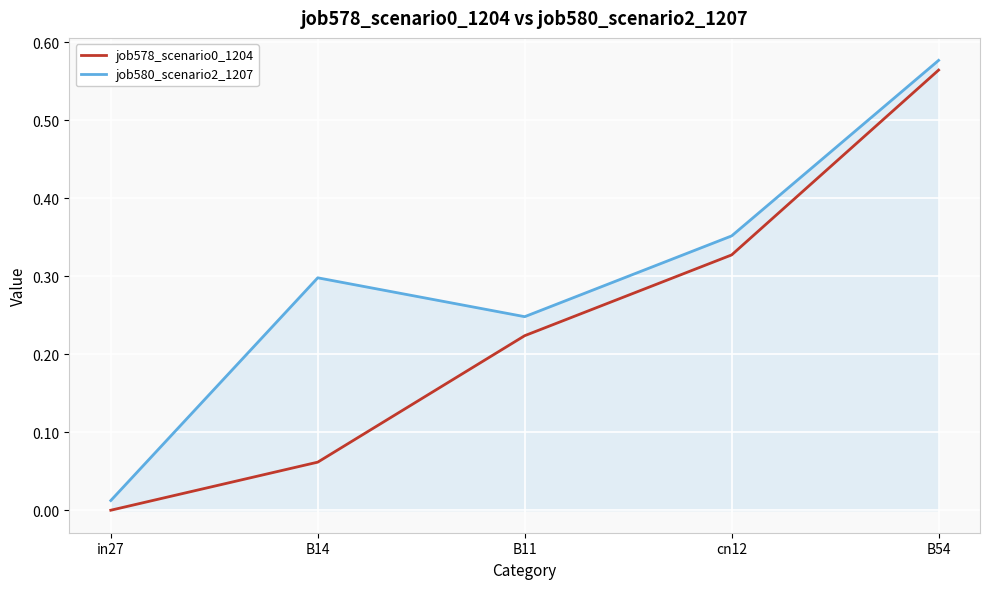

Count the job578_scenario0_1204 values in the range 0 to 1.

5